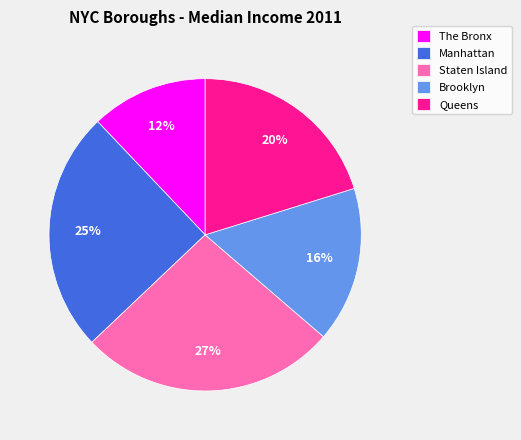

To the nearest percent, what percentage of the pie is Queens?

20%